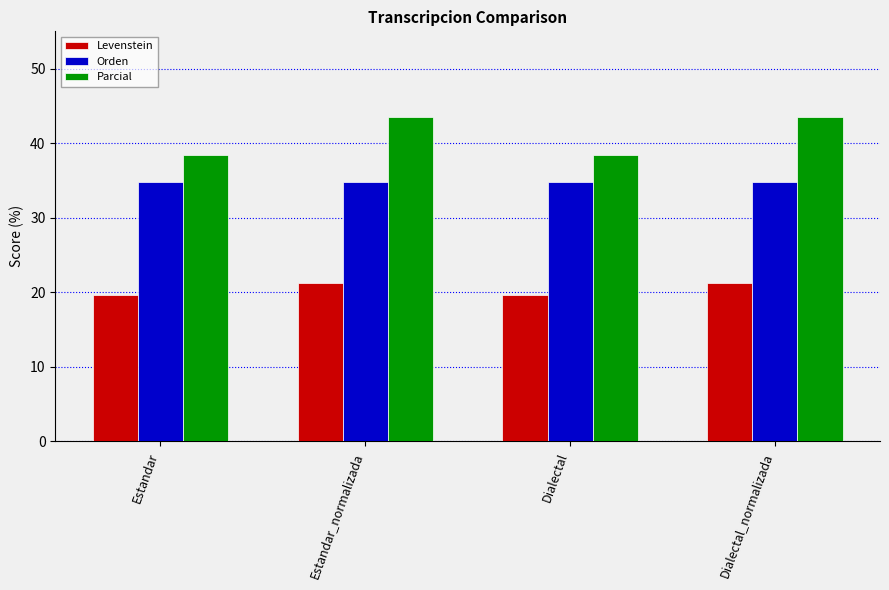

Is it true that Parcial equals 38.5 at Dialectal?

True